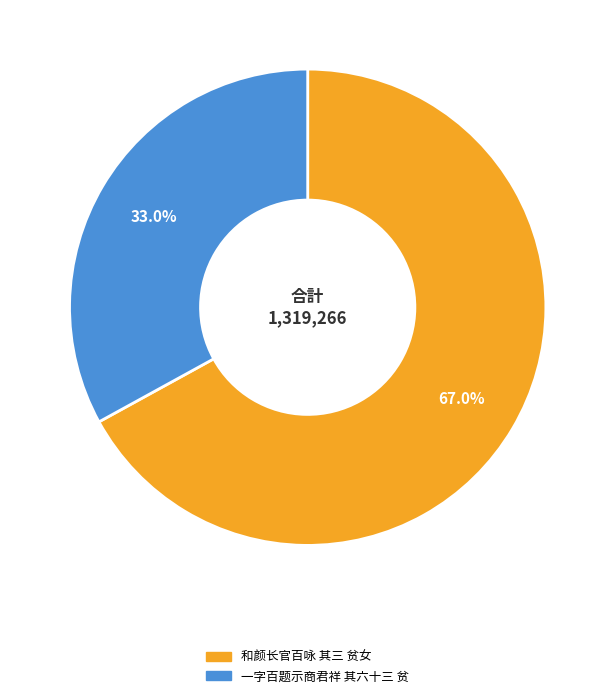

How many segments does this pie chart have?

2